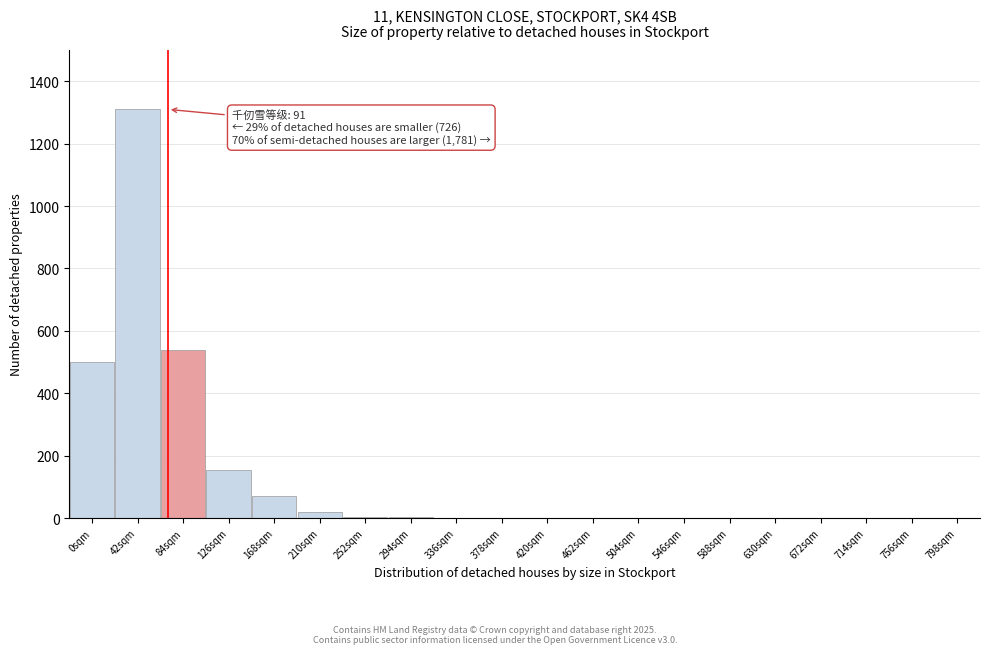

What is the sum of all values?

2603